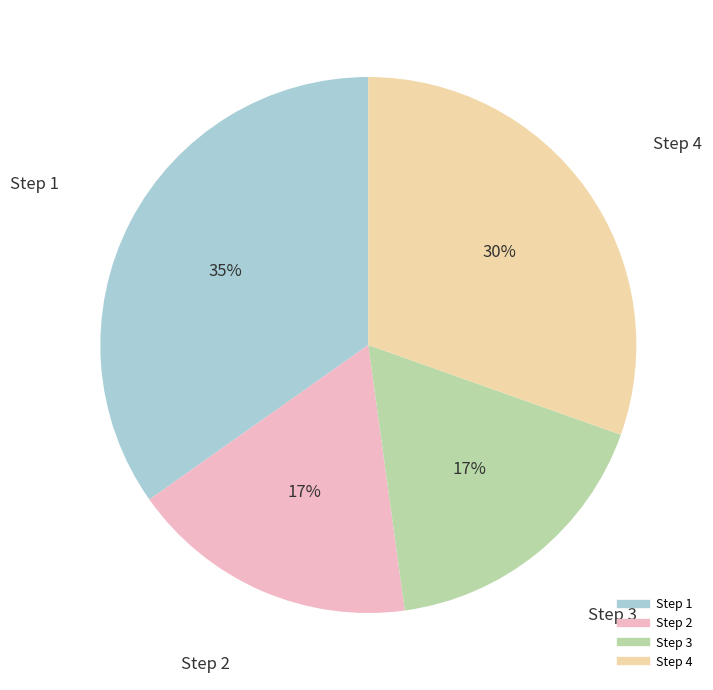

Does any single category account for the majority?

No